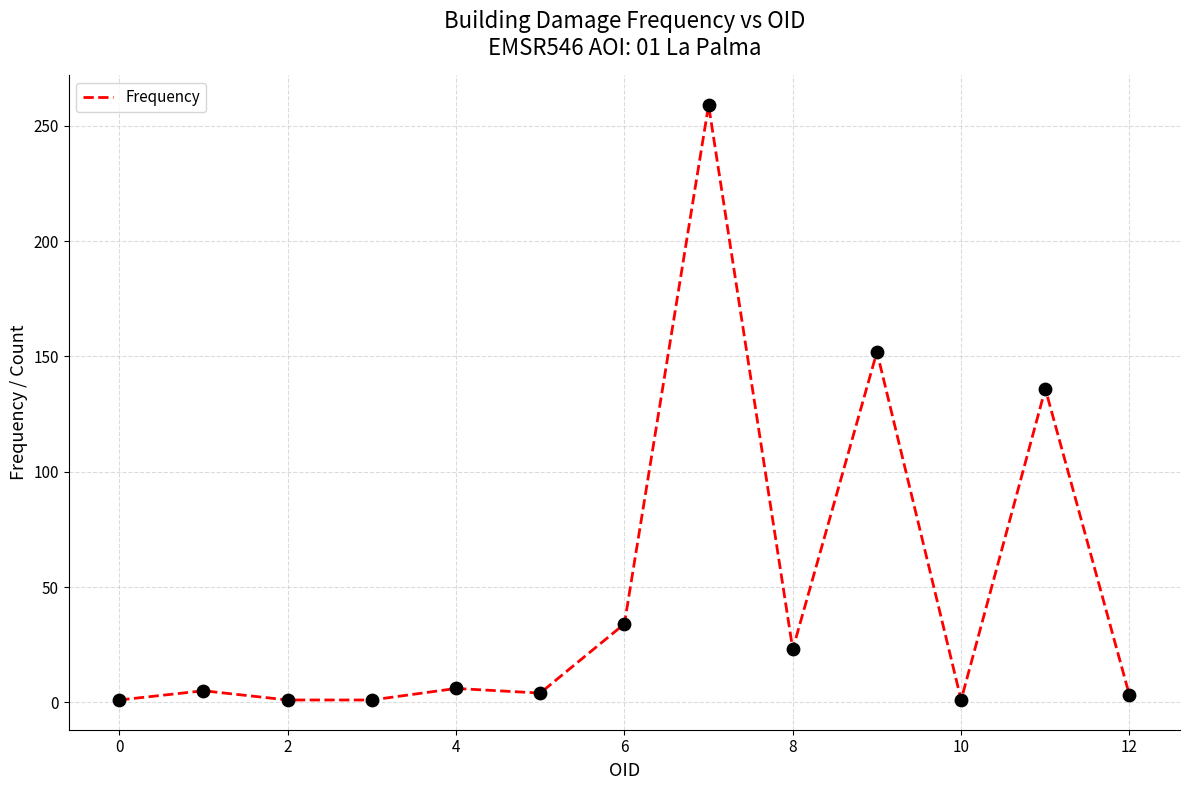

What is the difference between the maximum and minimum values?

258